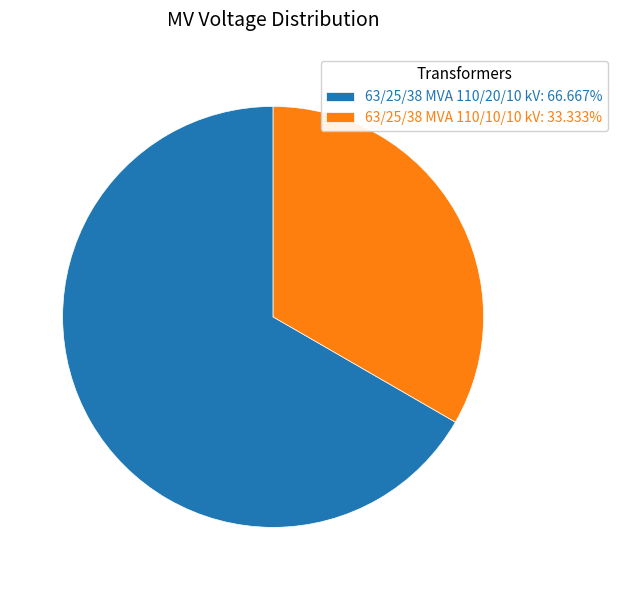

Rank the categories by value from highest to lowest.

63/25/38 MVA 110/20/10 kV, 63/25/38 MVA 110/10/10 kV